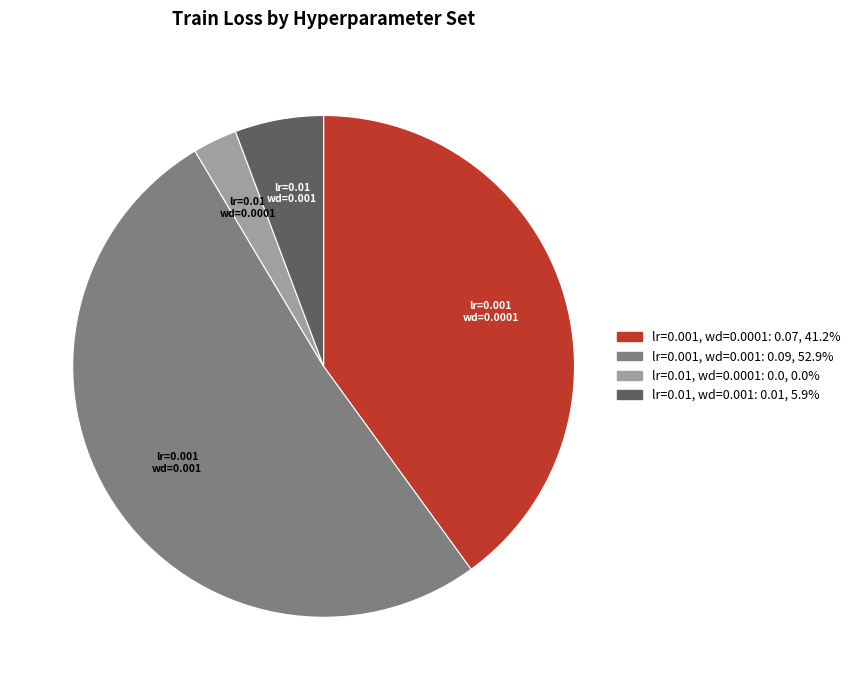

What is the smallest slice in the pie chart?

lr=0.01, wd=0.0001